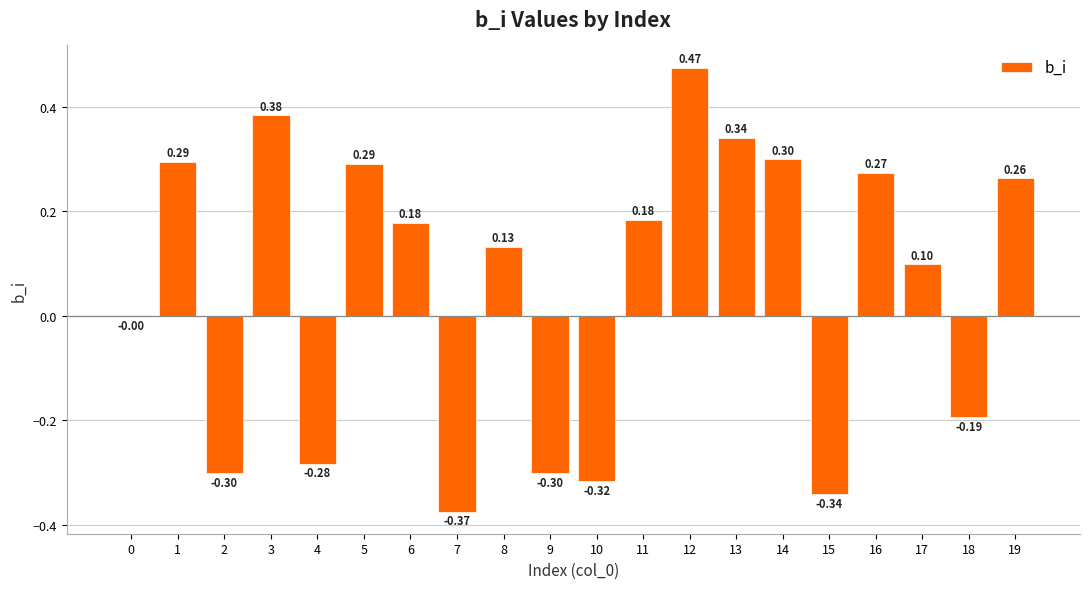

At which label does the data first exceed 0?

1